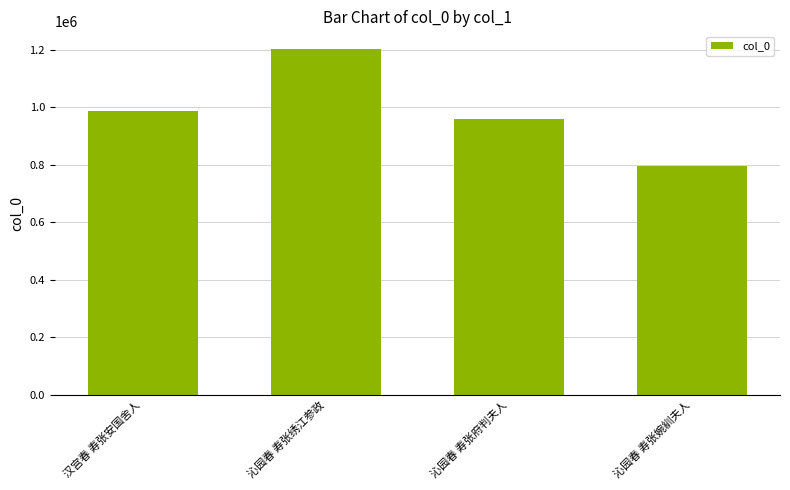

Approximately how many times larger is the value at 汉宫春 寿张安国舍人 compared to 沁园春 寿张绣江参政?

0.8